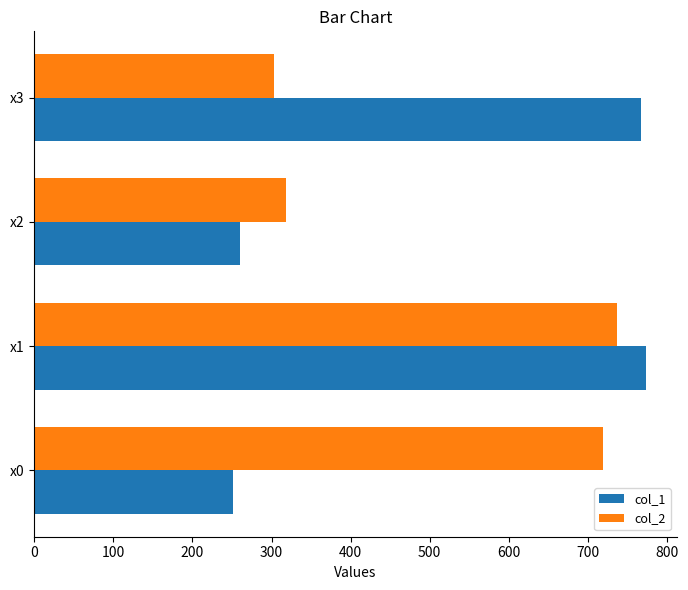

Where is col_1 nearest to the value 512?

x2